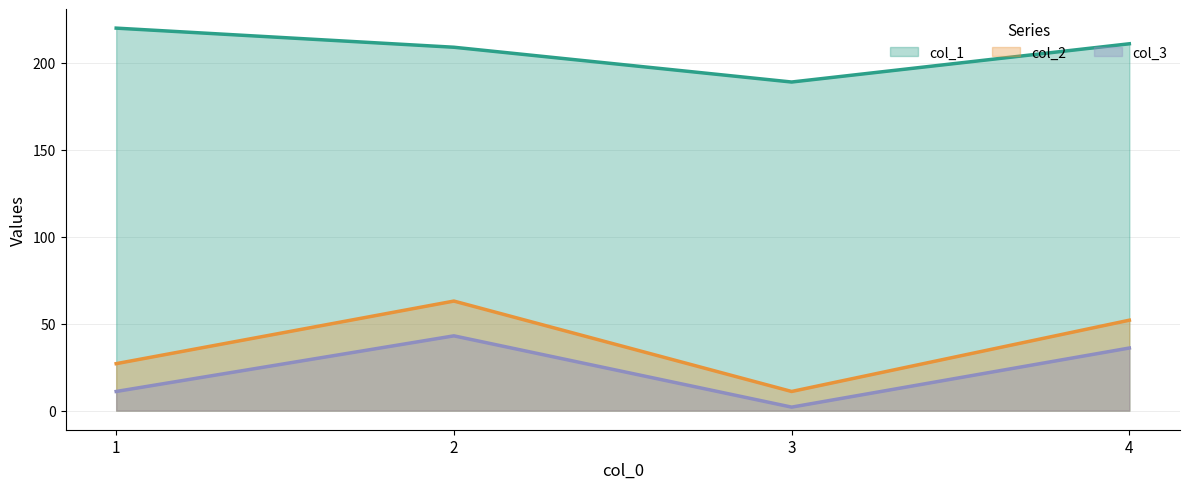

Does the chart display data point markers on the line(s)?

No